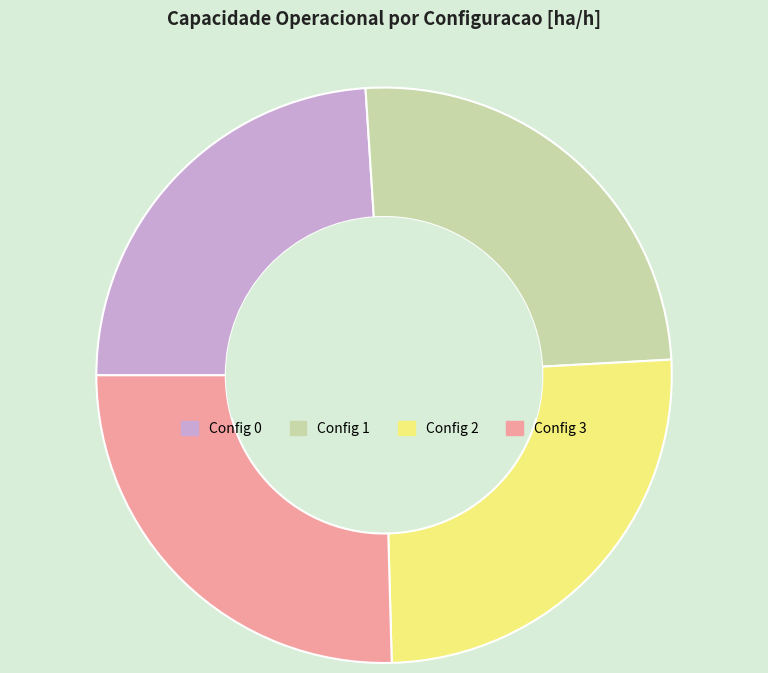

Is there any slice that represents more than half of the pie?

No